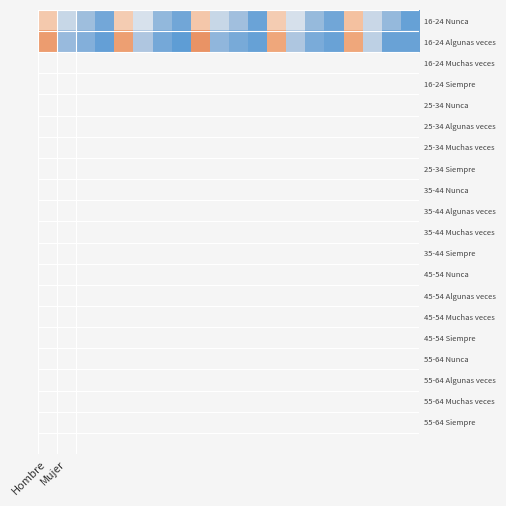

Which series has the largest range (max minus min)?

16-24 Algunas veces